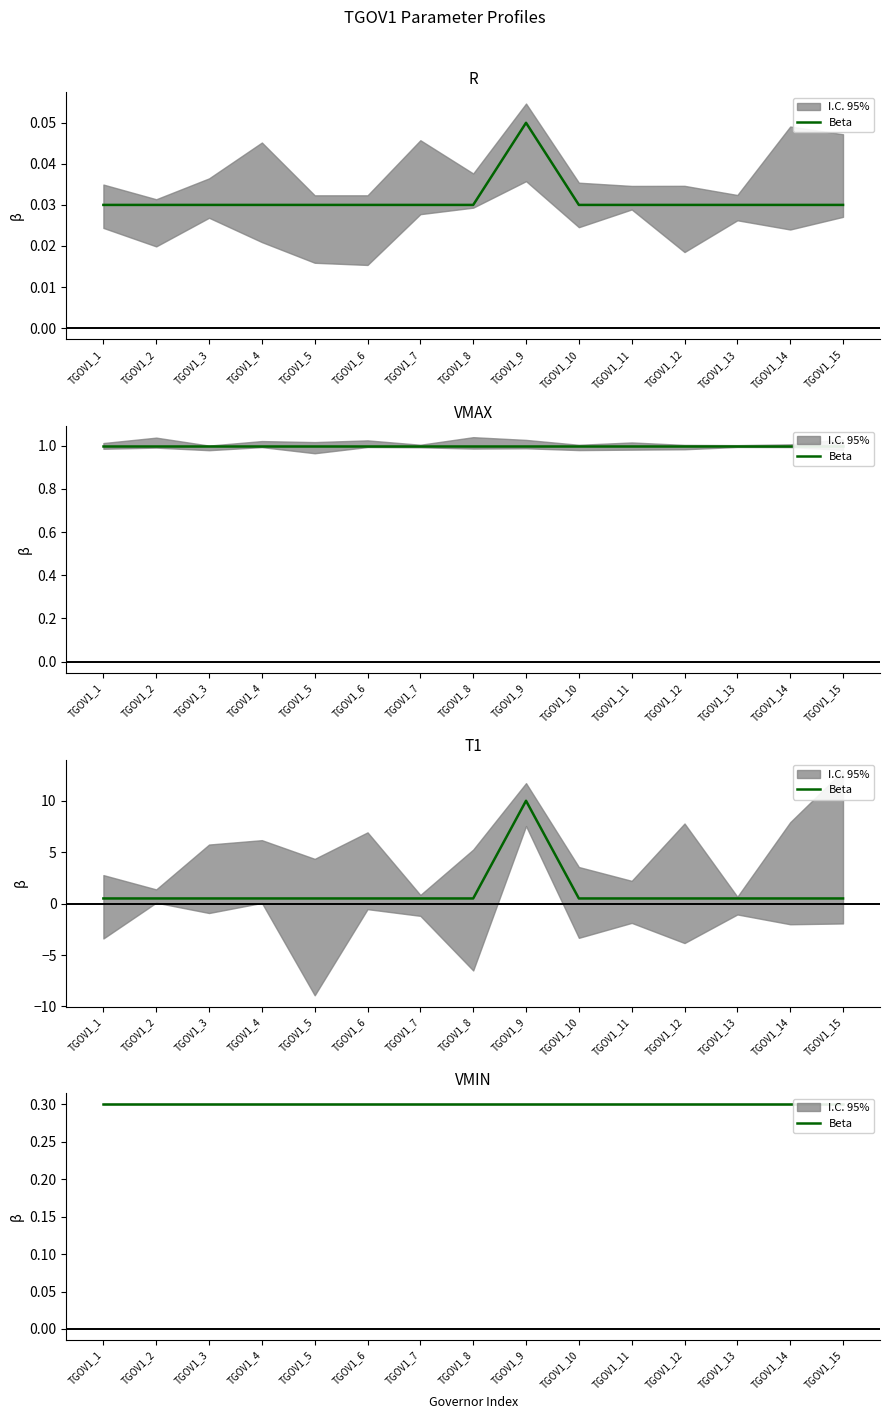

Rank the series by their average value, from highest to lowest.

T1, R